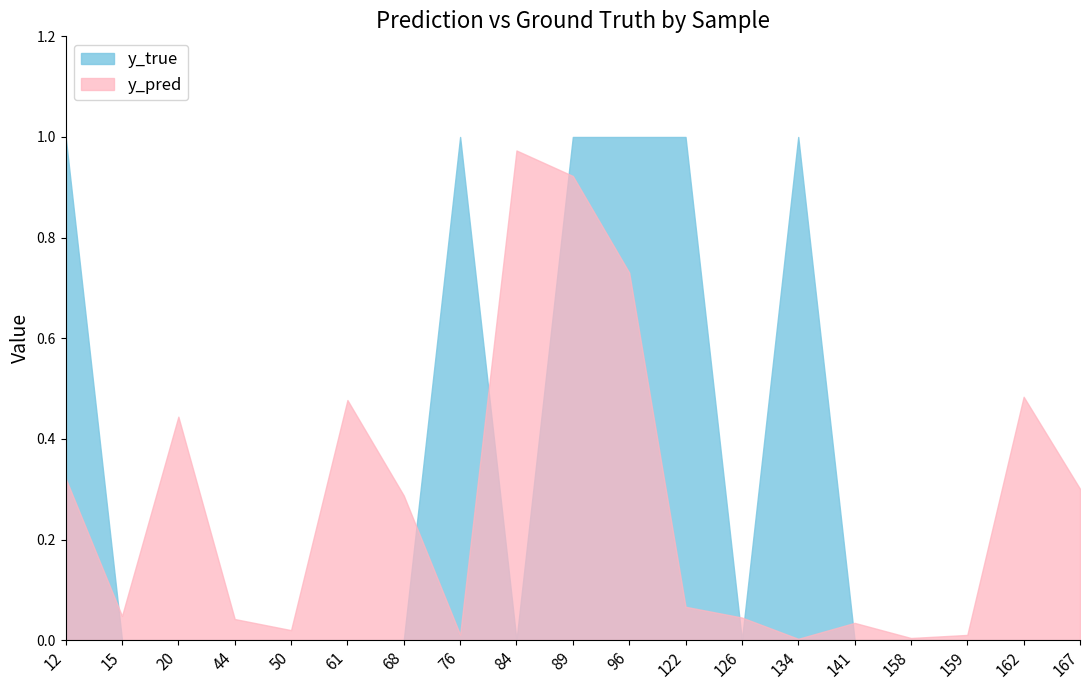

How many intersections are there between y_pred and y_true?

7